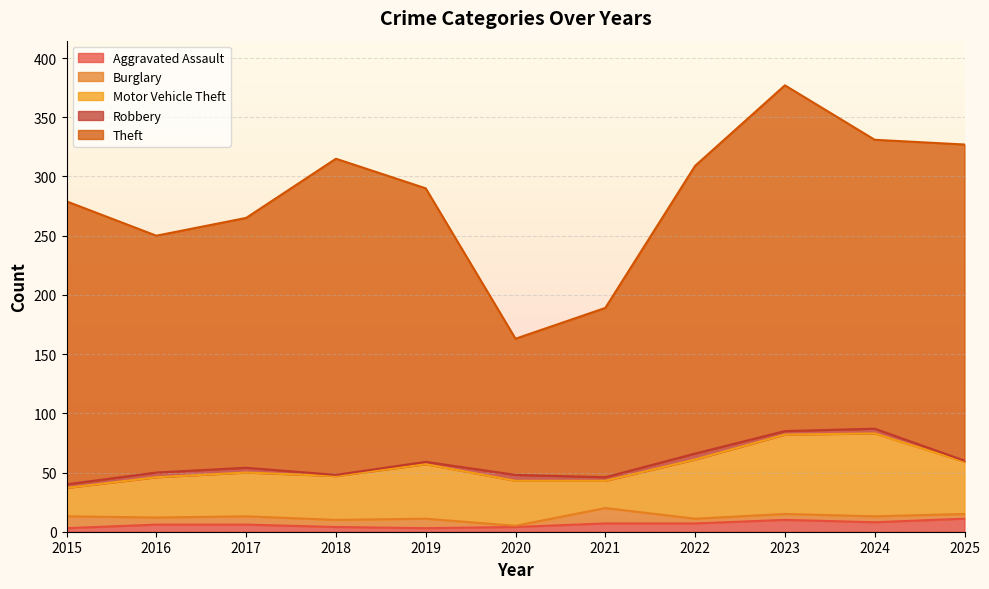

At which category is the sum across all series the highest?

2023